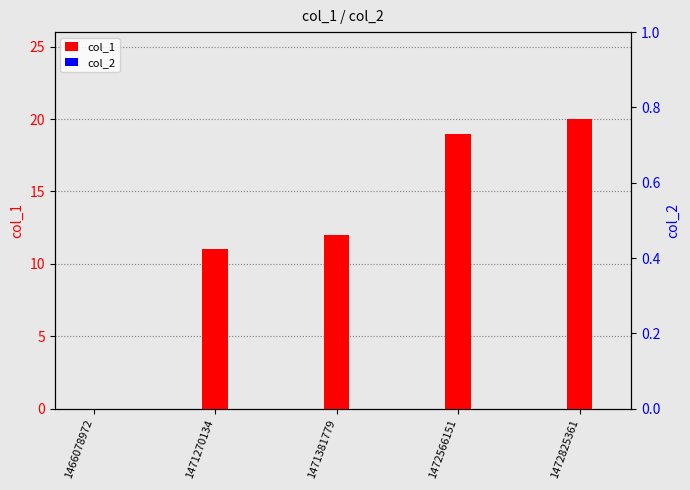

Between 1466078972 and 1472825361, which series saw the biggest shift?

col_1